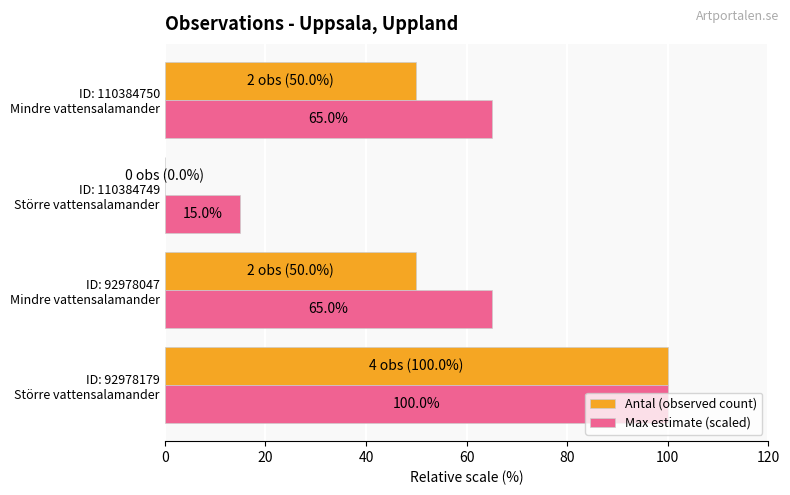

What is the greatest value displayed?

100